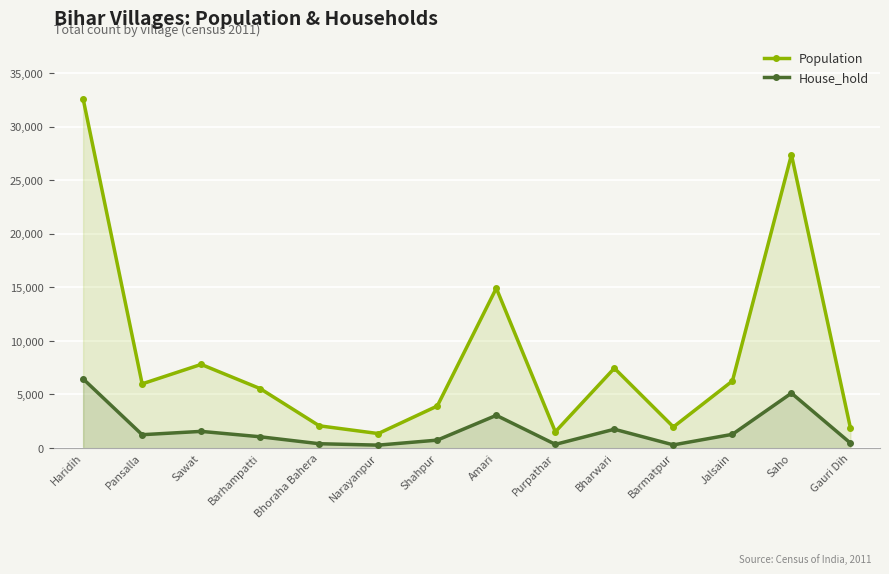

What is the maximum value for Population?

32612